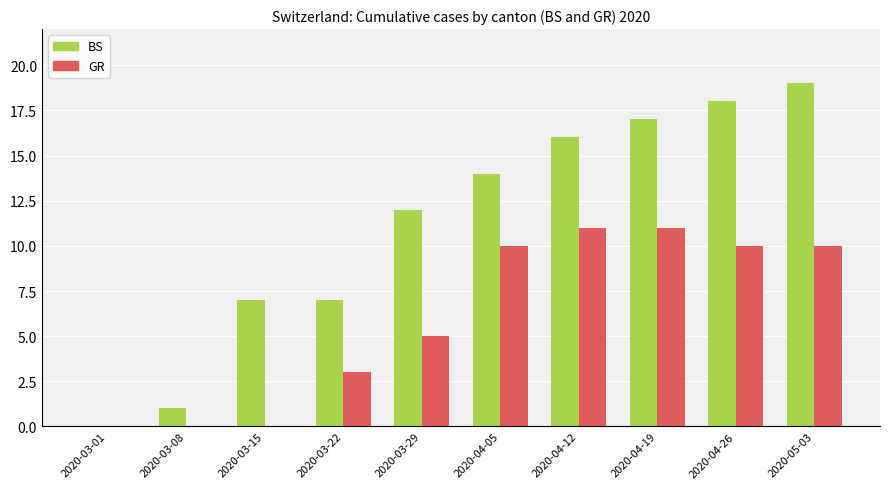

What is the highest value of the GR series?

11